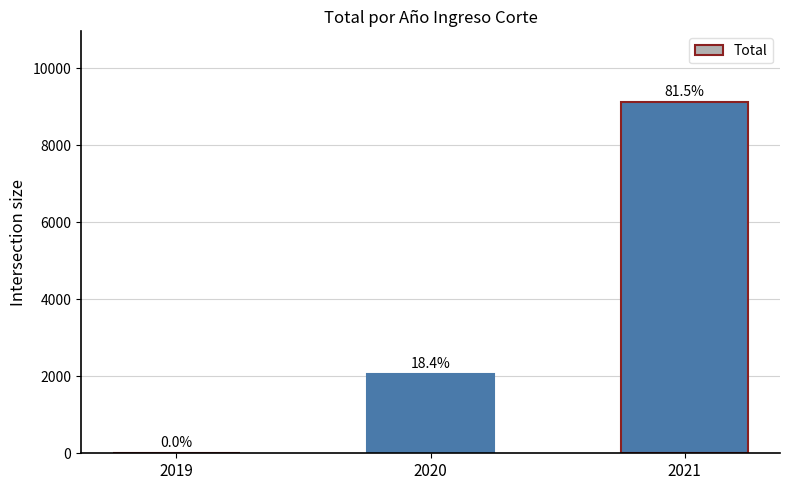

What is the value of the 2nd bar from the left?

2063